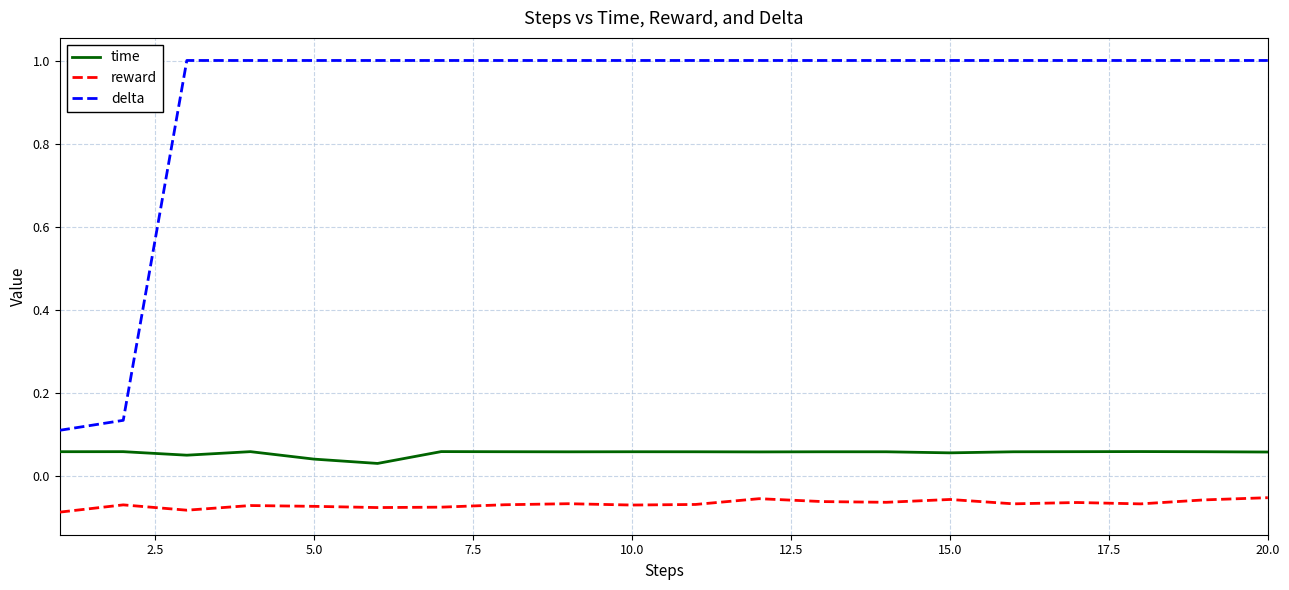

True or false: time and reward intersect in this chart.

False